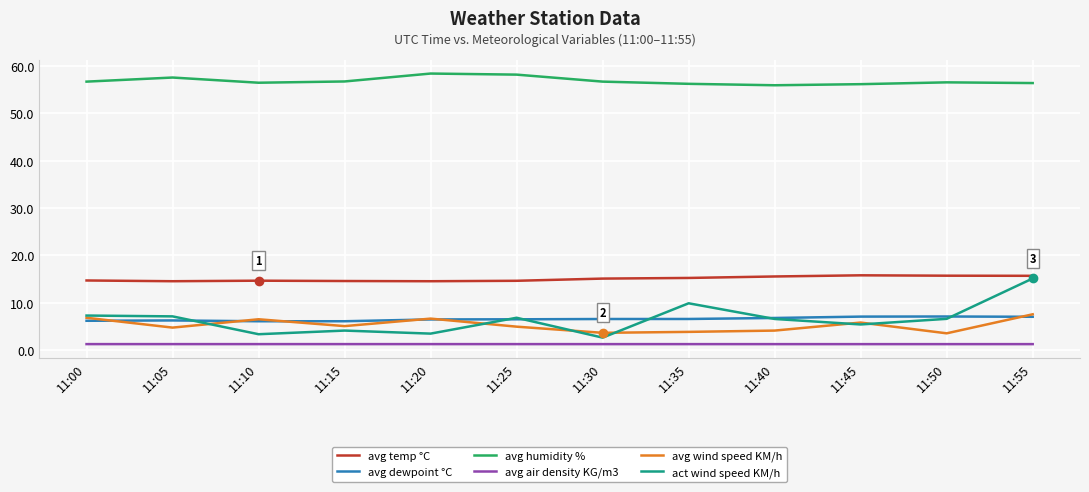

Is it true that avg temp °C equals 9.2 at 11:10?

False